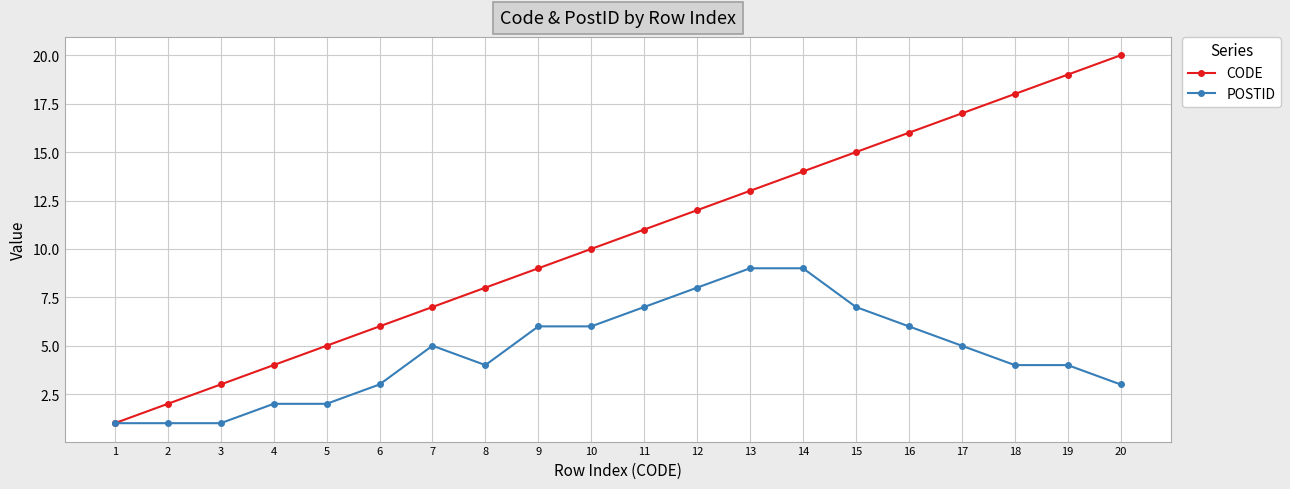

What is the average value of the POSTID series?

5